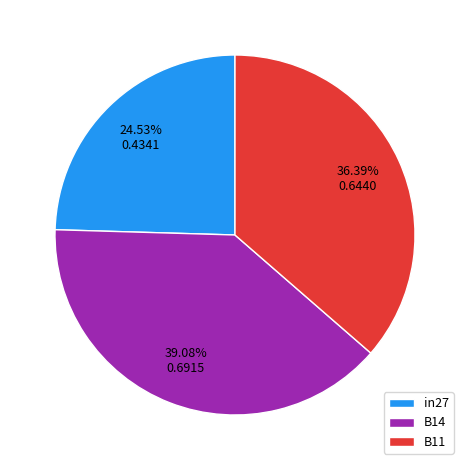

Is it true that in27 is 39% of the pie?

False